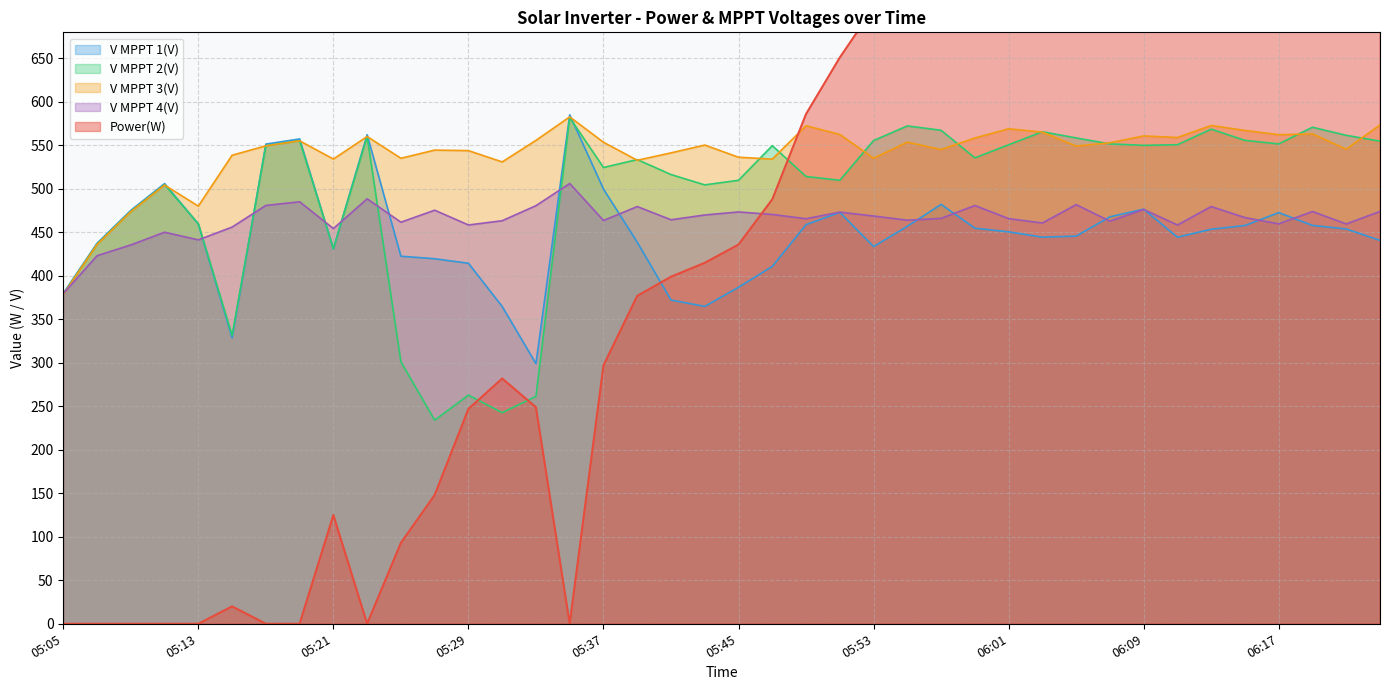

What position from the left is 05:29?

13